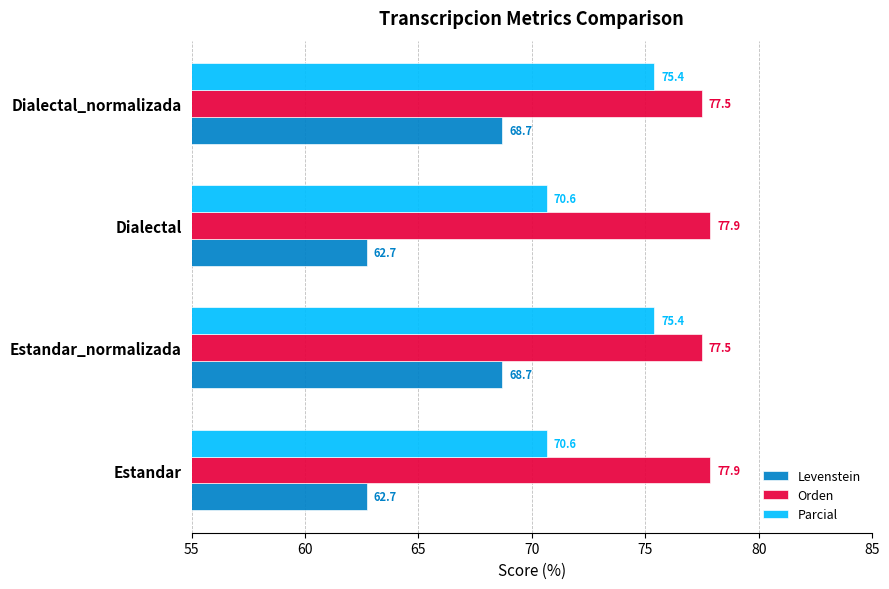

How many Orden values are between 77 and 78?

4